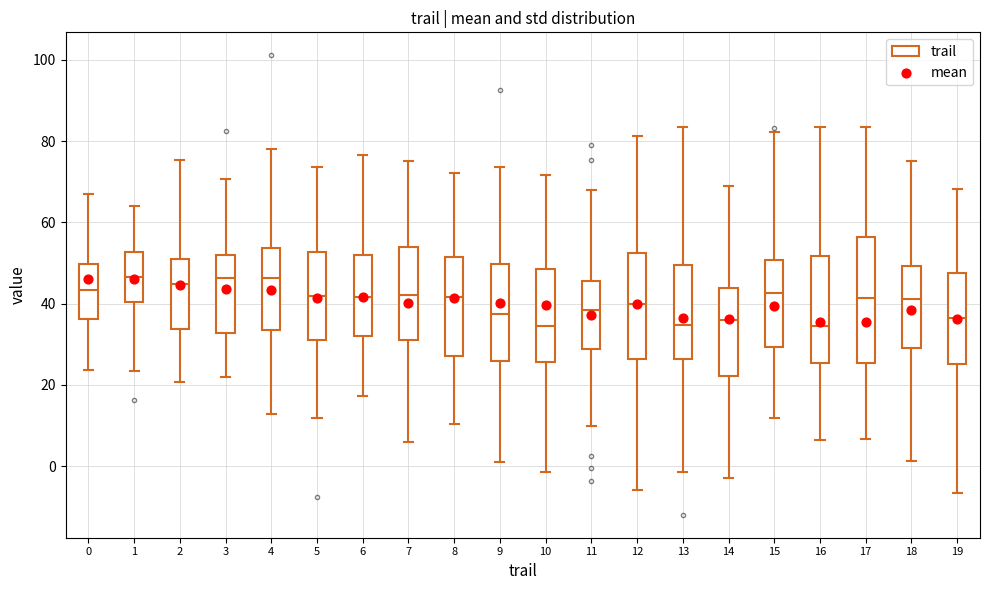

Reading left to right, transcribe this box plot: for each box, give where its median line is, the range the box spans, and where its two whiskers end, as read against the y-axis. The values are not printed on the chart, so give them approximately, as read against the axis.

0: median 44, box 36 to 50, whiskers 24 to 68
1: median 46, box 40 to 52, whiskers 24 to 64
2: median 44, box 34 to 52, whiskers 20 to 76
3: median 46, box 32 to 52, whiskers 22 to 70
4: median 46, box 34 to 54, whiskers 12 to 78
5: median 42, box 32 to 52, whiskers 12 to 74
6: median 42, box 32 to 52, whiskers 18 to 76
7: median 42, box 32 to 54, whiskers 6 to 76
8: median 42, box 28 to 52, whiskers 10 to 72
9: median 38, box 26 to 50, whiskers 2 to 74
10: median 34, box 26 to 48, whiskers -2 to 72
11: median 38, box 28 to 46, whiskers 10 to 68
12: median 40, box 26 to 52, whiskers -6 to 82
13: median 34, box 26 to 50, whiskers -2 to 84
14: median 36, box 22 to 44, whiskers -2 to 70
15: median 42, box 30 to 50, whiskers 12 to 82
16: median 34, box 26 to 52, whiskers 6 to 84
17: median 42, box 26 to 56, whiskers 6 to 84
18: median 42, box 30 to 50, whiskers 2 to 76
19: median 36, box 26 to 48, whiskers -6 to 68